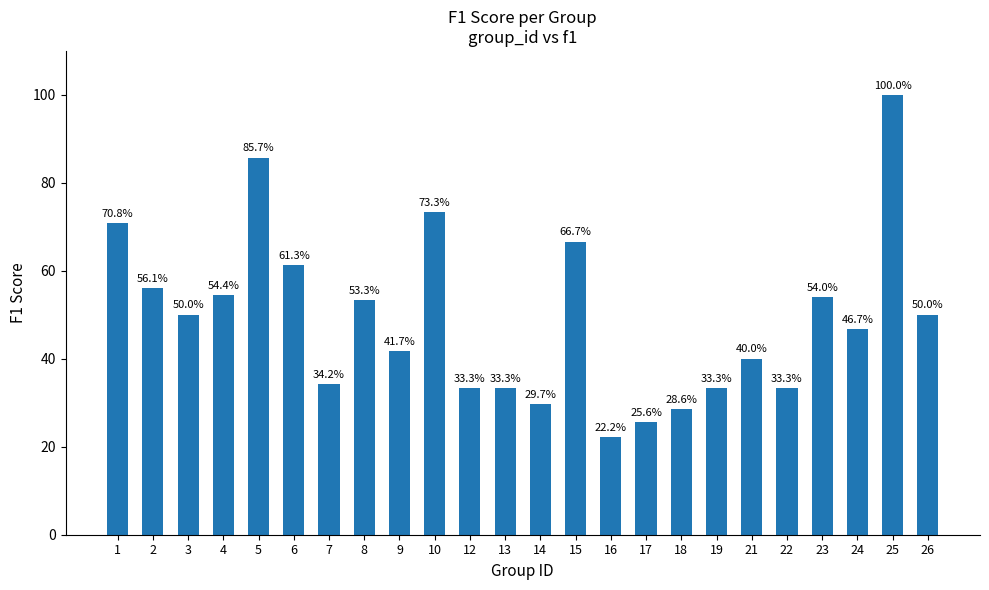

True or false: the data shows 0.7 at 3.

False